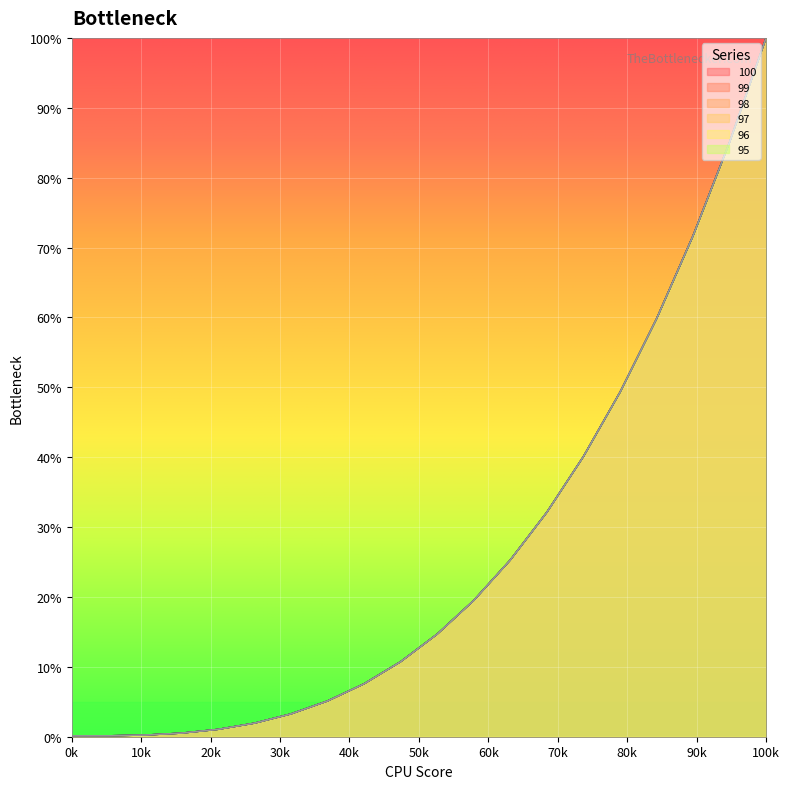

Does the chart display data point markers on the line(s)?

No